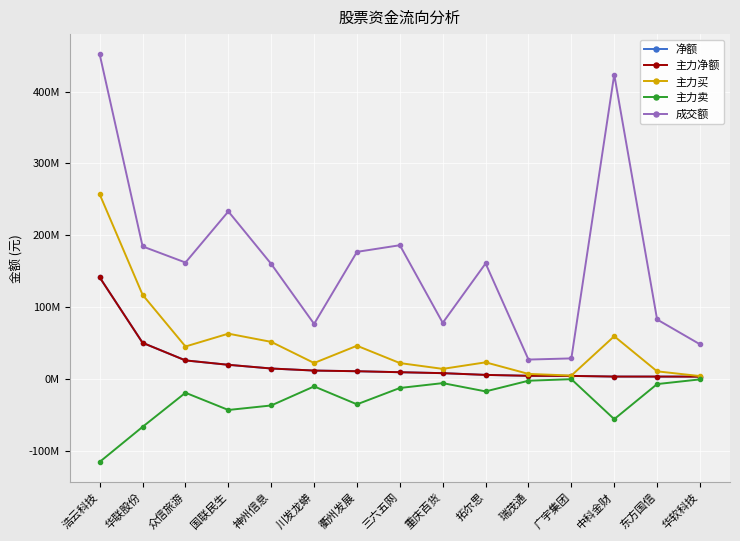

Is this an area chart (filled region under the line)?

No